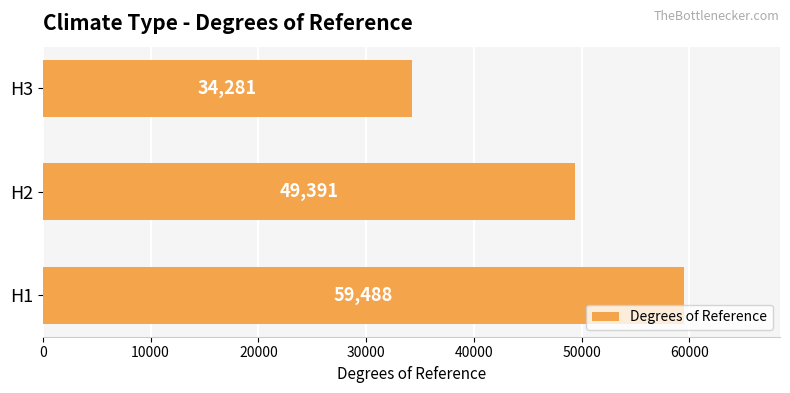

Reading bottom to top, transcribe all the data shown in this chart.

H1=59488	H2=49391	H3=34281